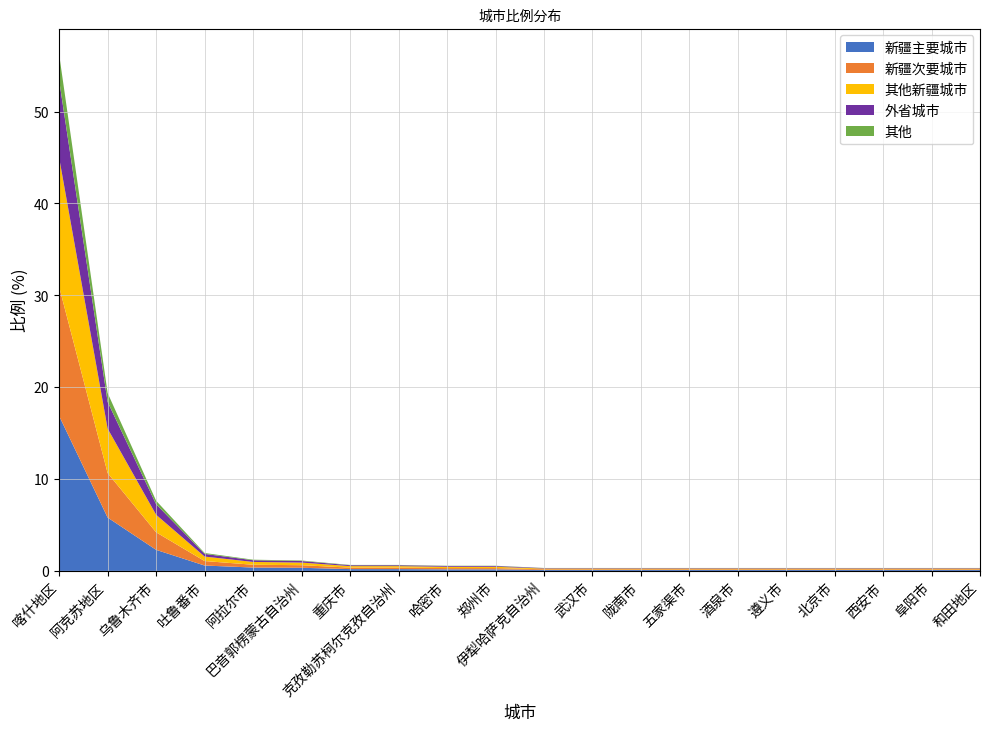

Reading left to right, transcribe all the data shown in this chart.

56.2	19.4	7.6	1.9	1.2	1.1	0.7	0.7	0.6	0.6	0.3	0.3	0.3	0.3	0.3	0.3	0.3	0.3	0.3	0.3